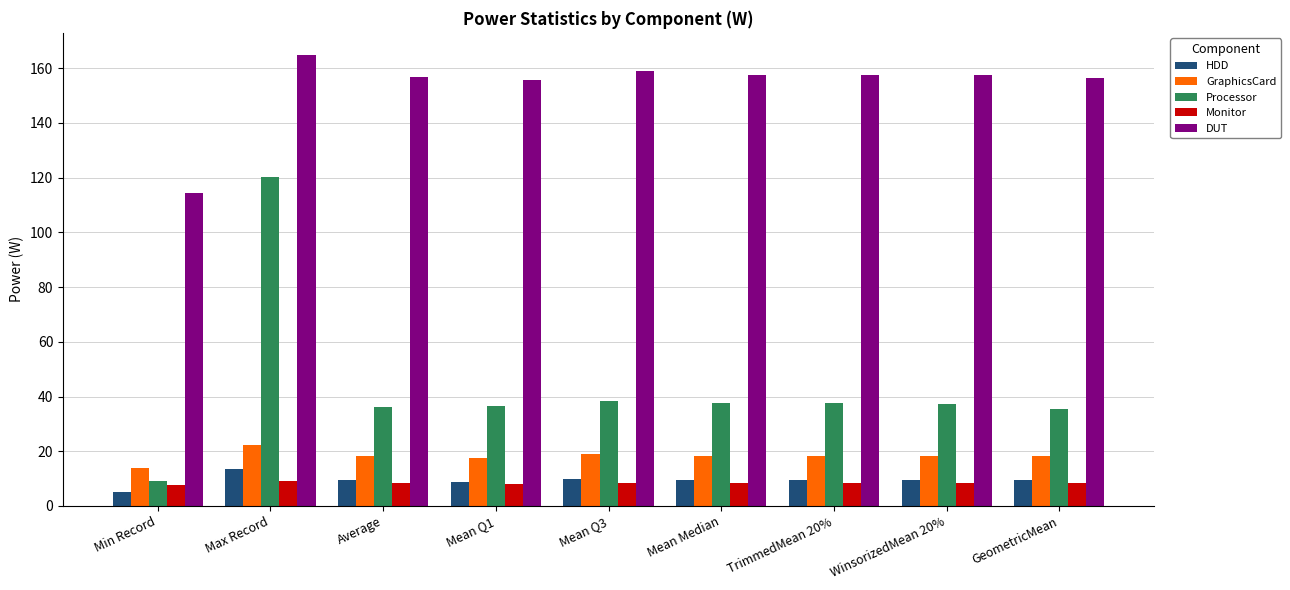

What is the value of the GraphicsCard bar at the 3rd from the left?

18.2